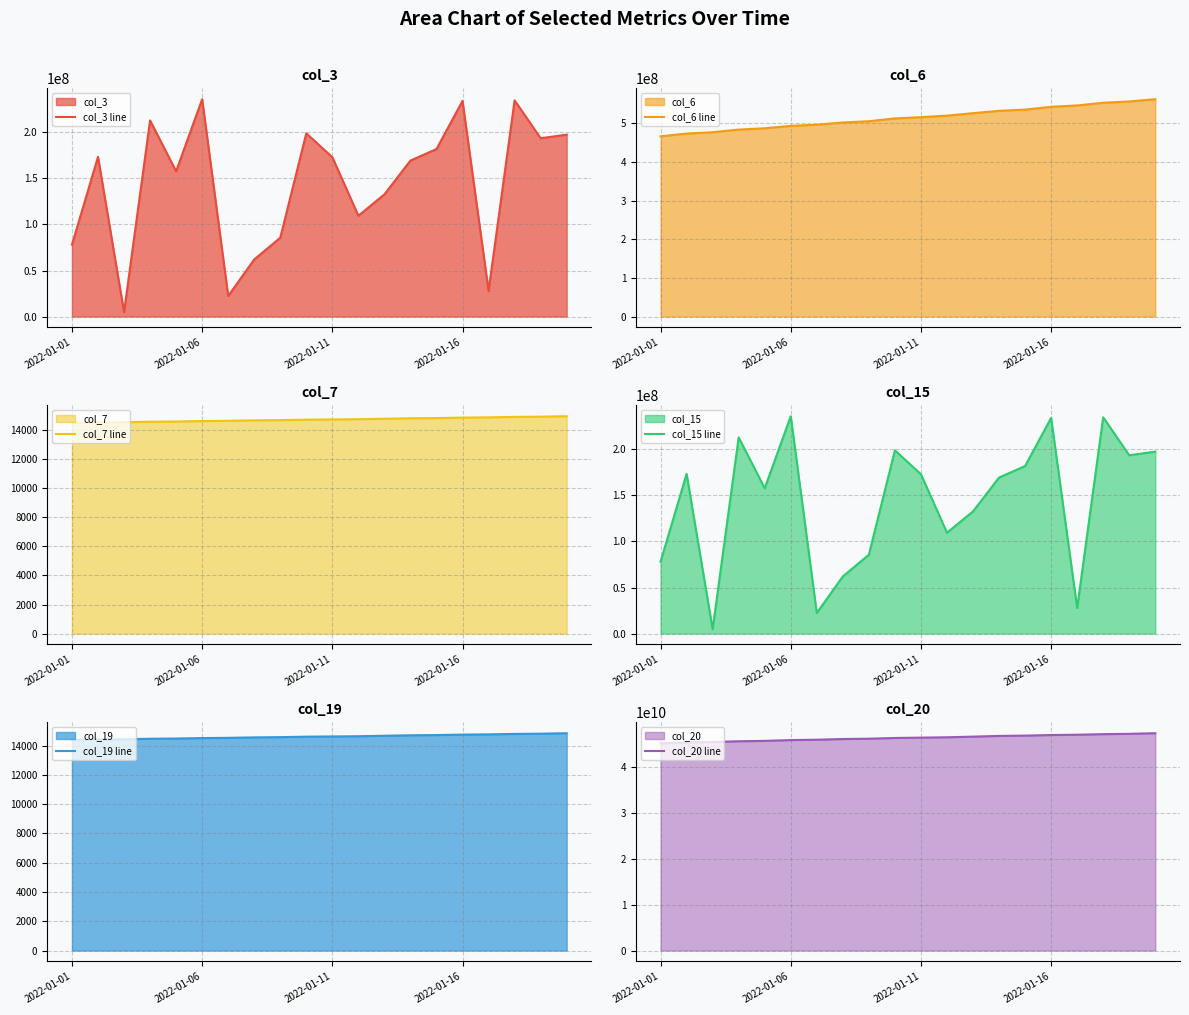

What is the highest value of the col_3 line series?

236022184